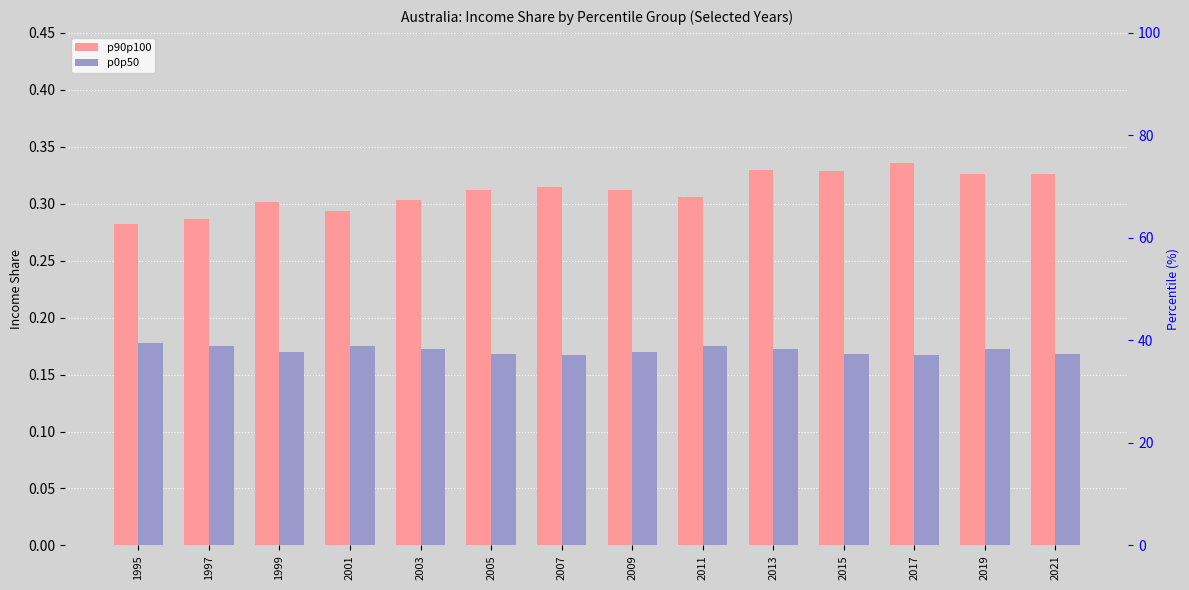

What is the difference between the maximum and minimum values in the p90p100 series?

0.1